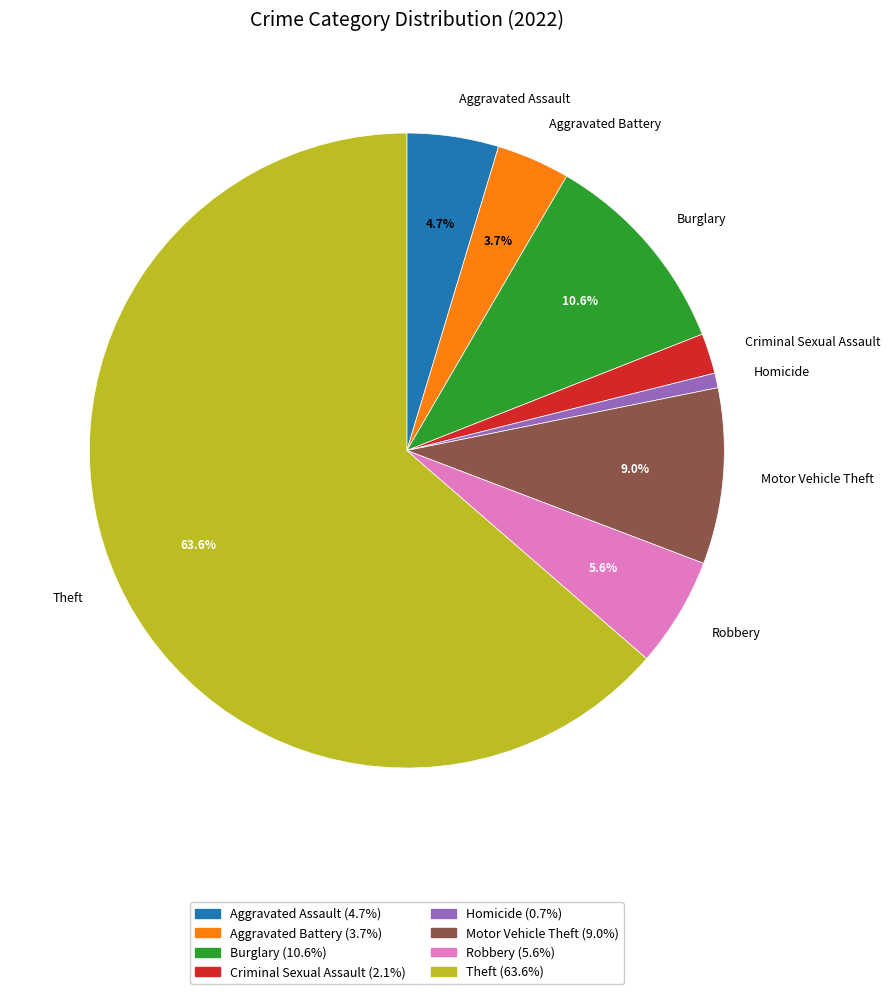

What percentage is the Theft slice, to the nearest percent?

64%